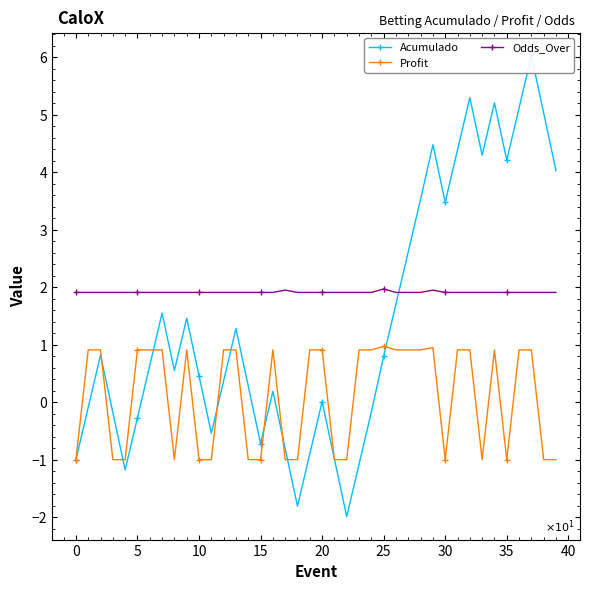

Between 13 and 14, which series saw the biggest shift?

Profit